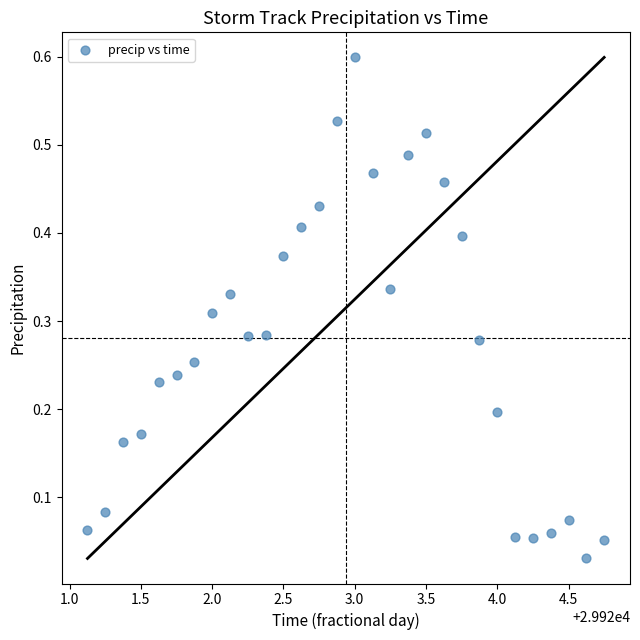

What is the range of Y values (max minus min)?

0.6